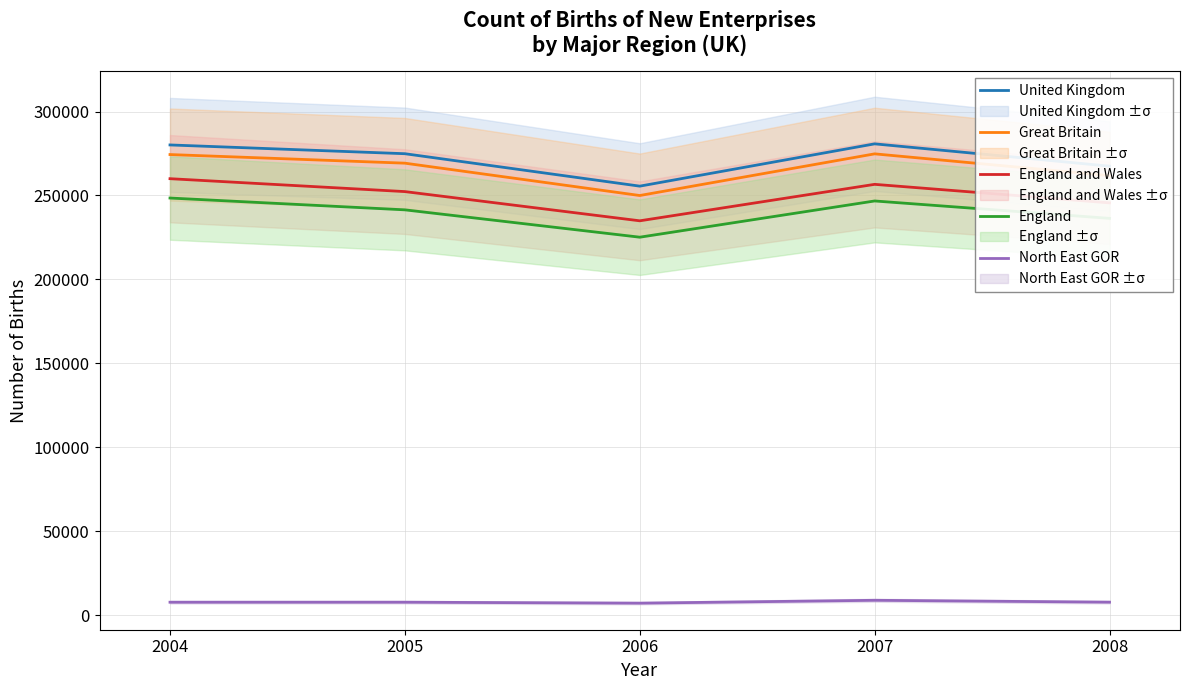

What is the smallest value displayed?

7090